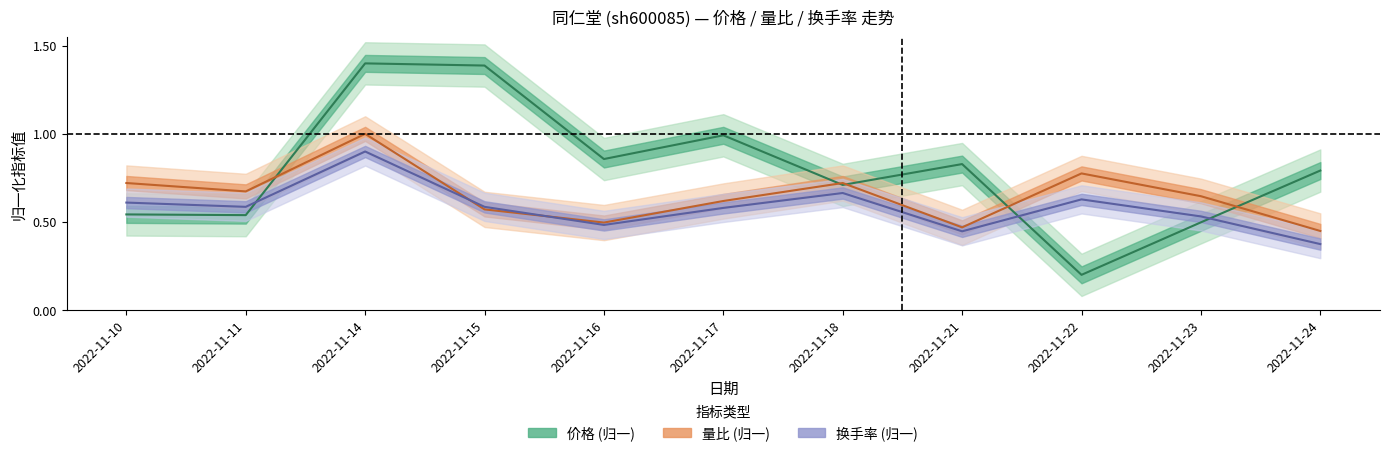

Is this an area chart (filled region under the line)?

No